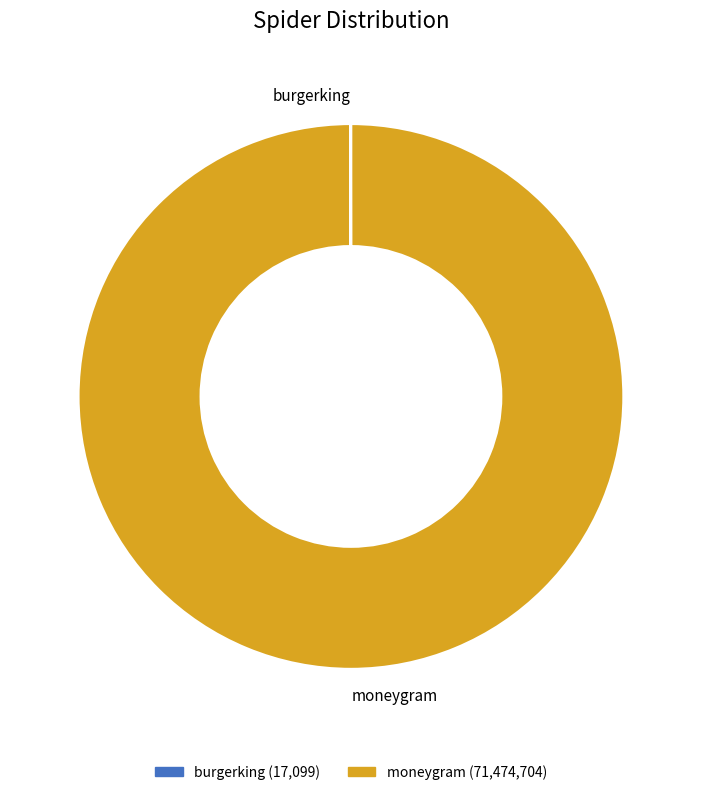

Which slice is the largest?

moneygram